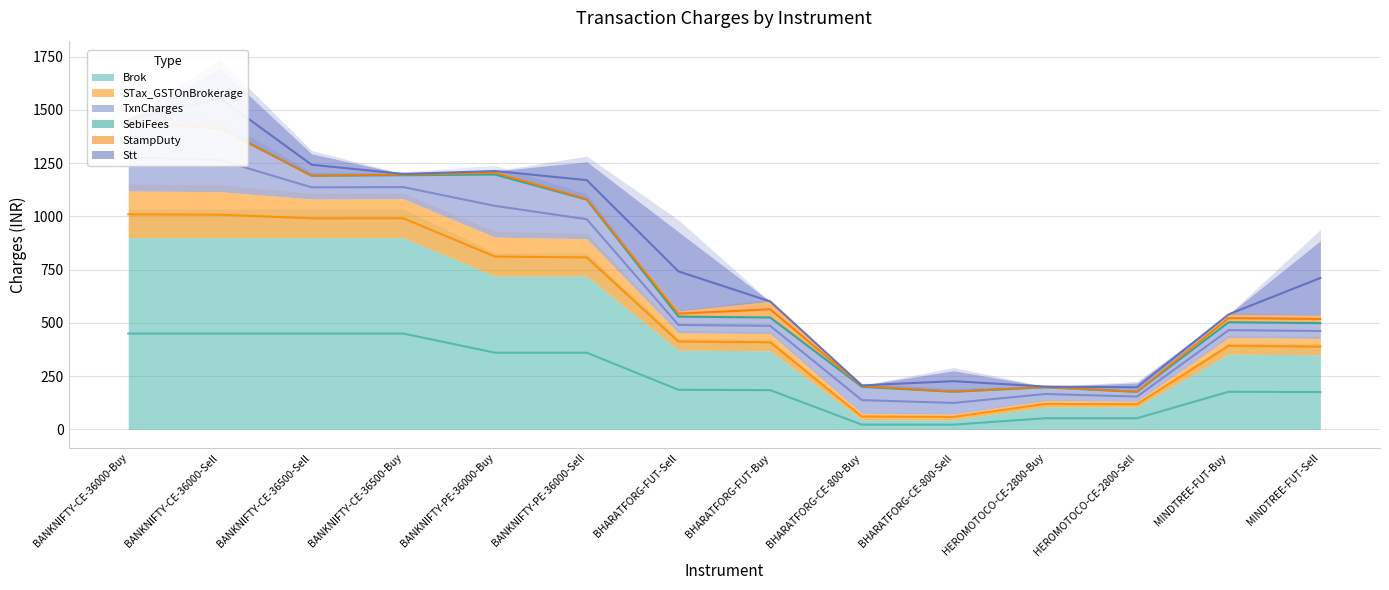

What is the difference between the StampDuty values at HEROMOTOCO-CE-2800-Buy and BHARATFORG-FUT-Sell?

21.1